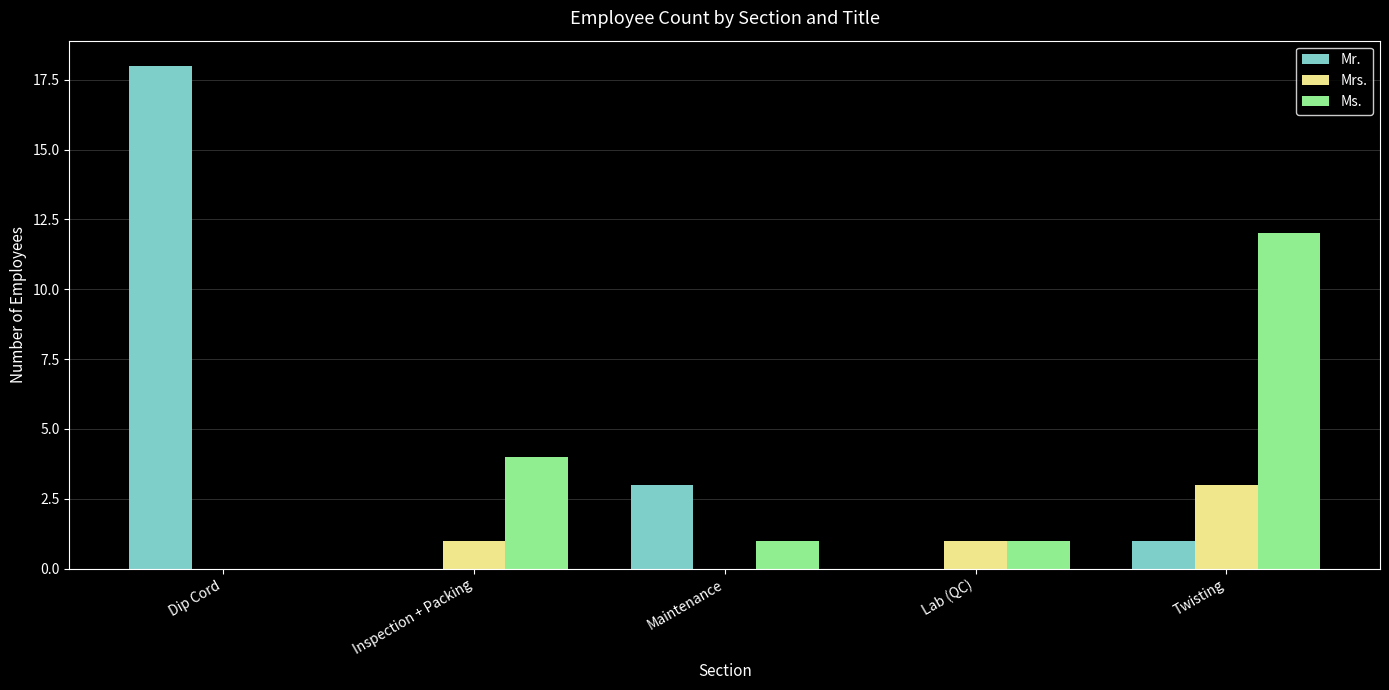

What is the approximate value of Mrs. at Twisting?

3